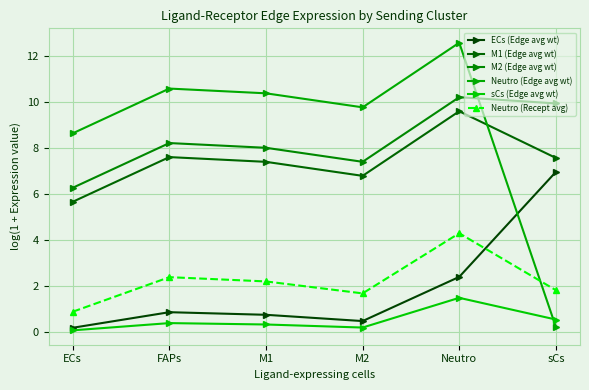

What value does the ECs (Edge avg wt) series have at M1?

0.7